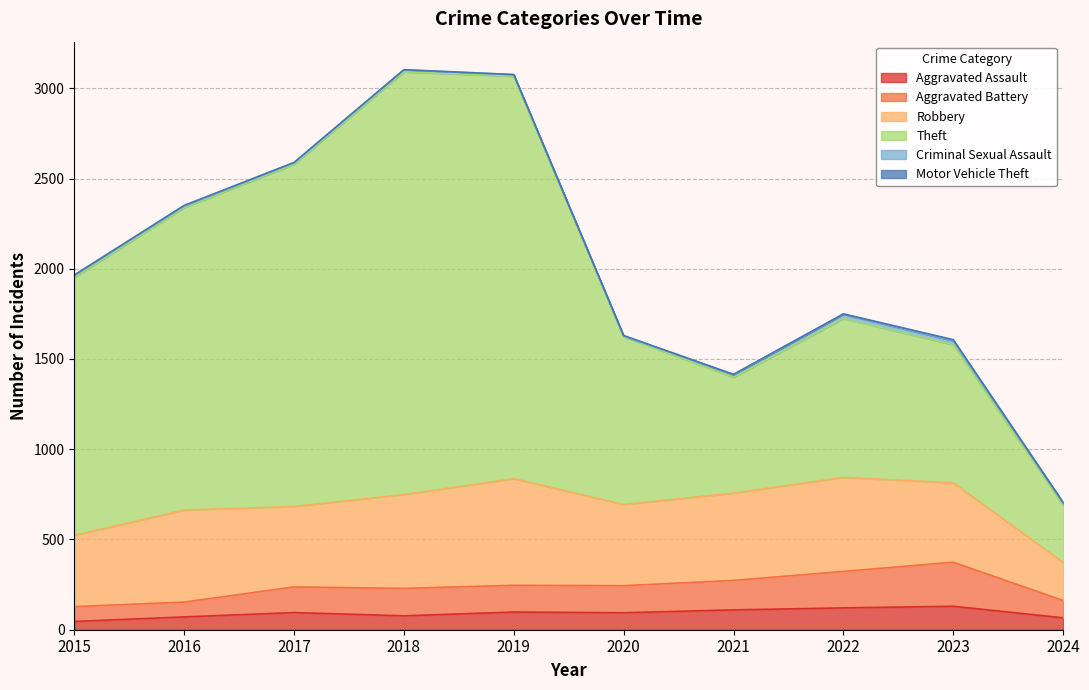

At which category does the chart reach its minimum across all series?

2015